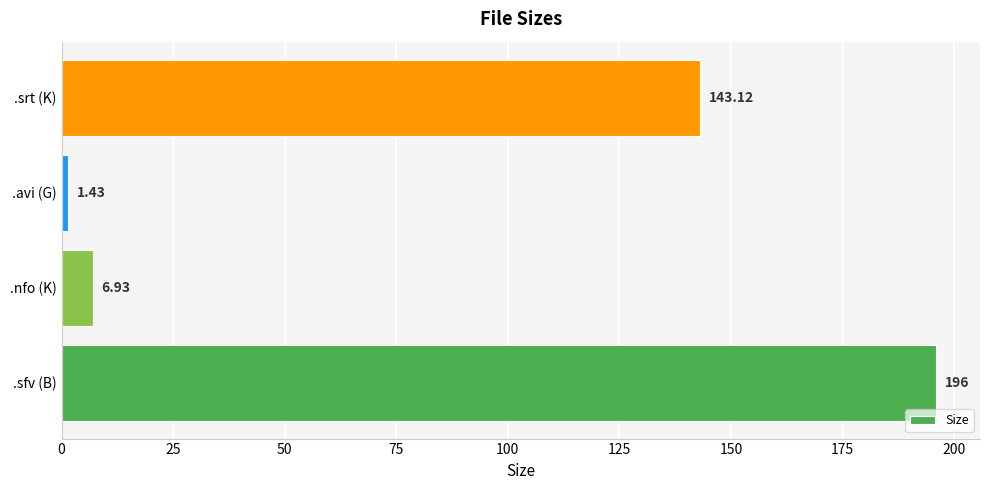

How many bars are there in total?

4